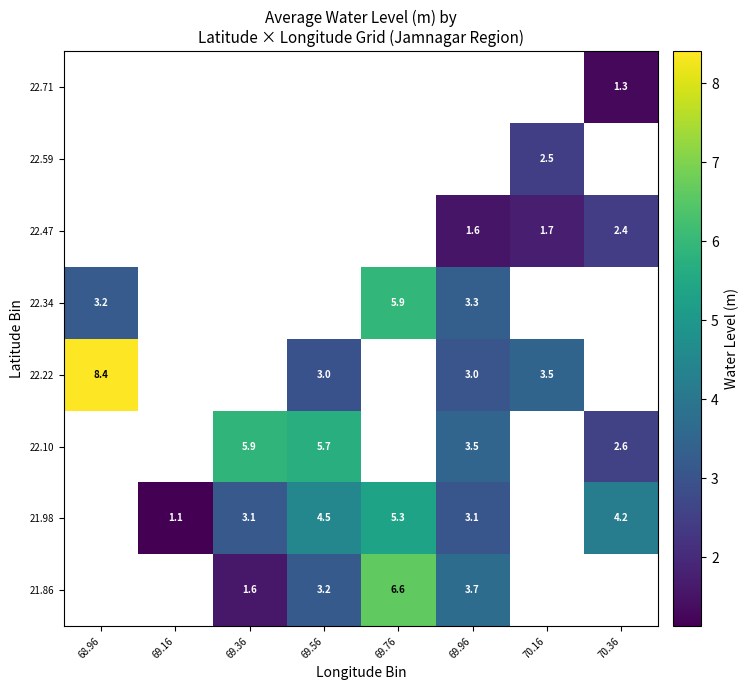

What is the spread (max minus min) of values at 69.76?

1.3